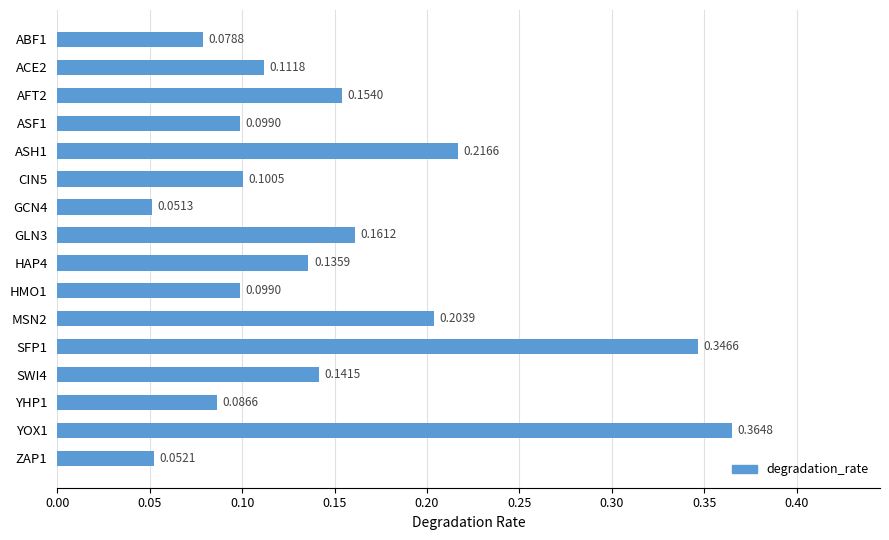

Are the bars horizontal?

Yes